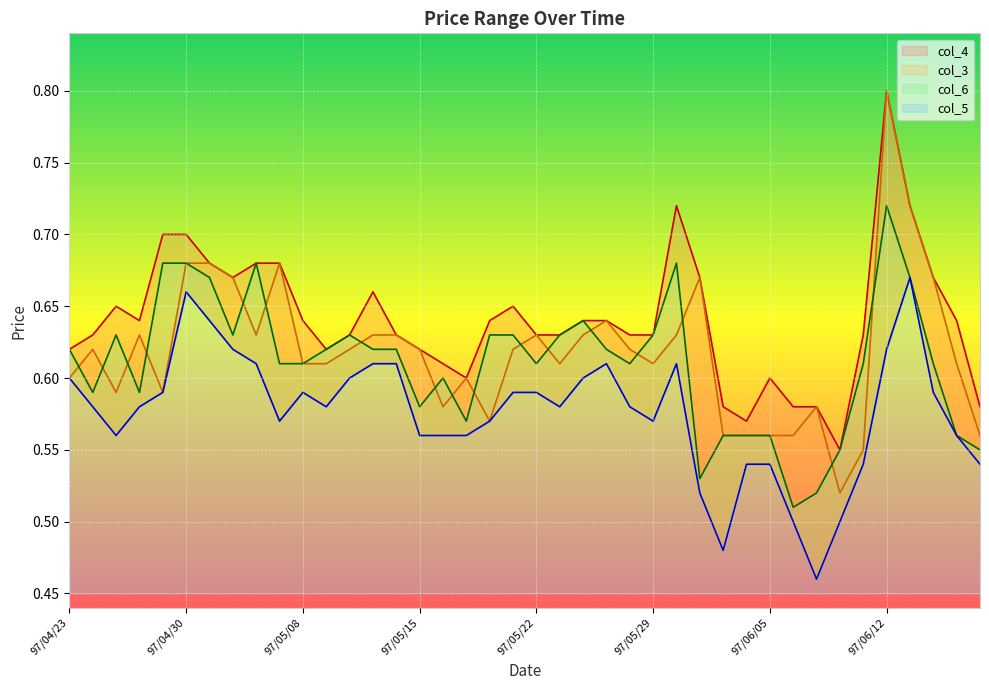

What is the value of the col_6 point at the 40th from the left?

0.6